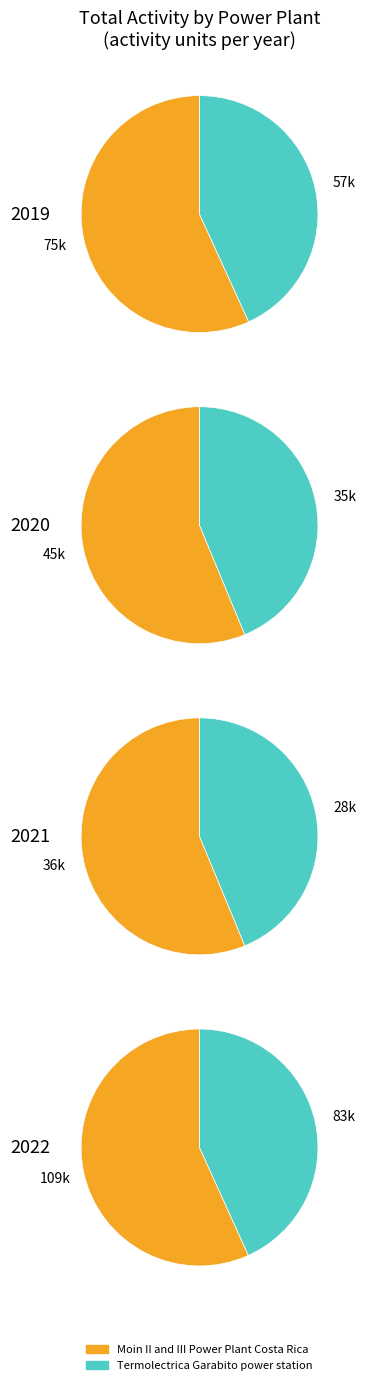

The 1 slice represents 9% of the pie. True or false?

False